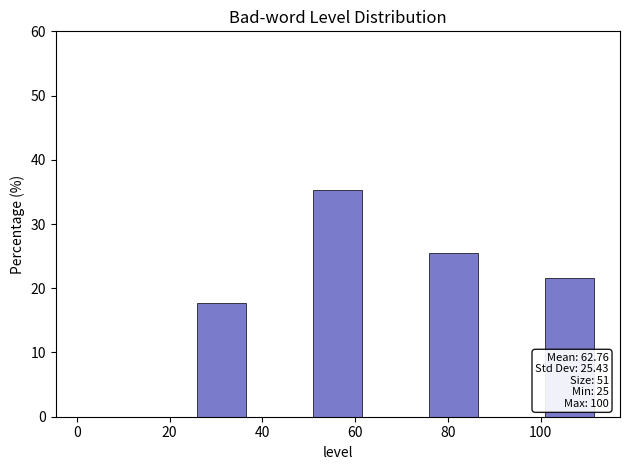

Which range on the x-axis has the tallest bar?

50.0 to 62.5